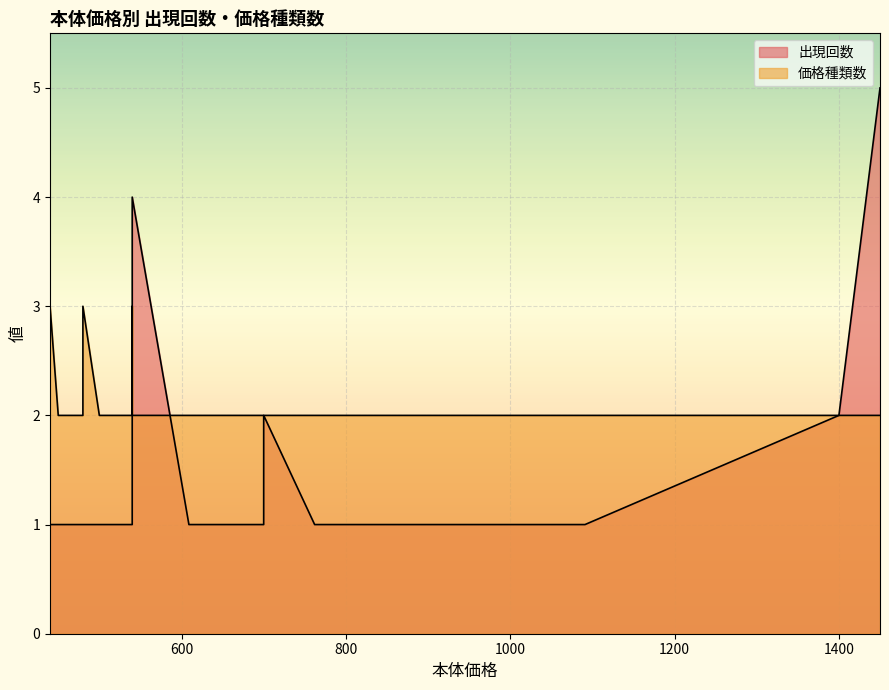

What is the average value of the 出現回数 series?

2